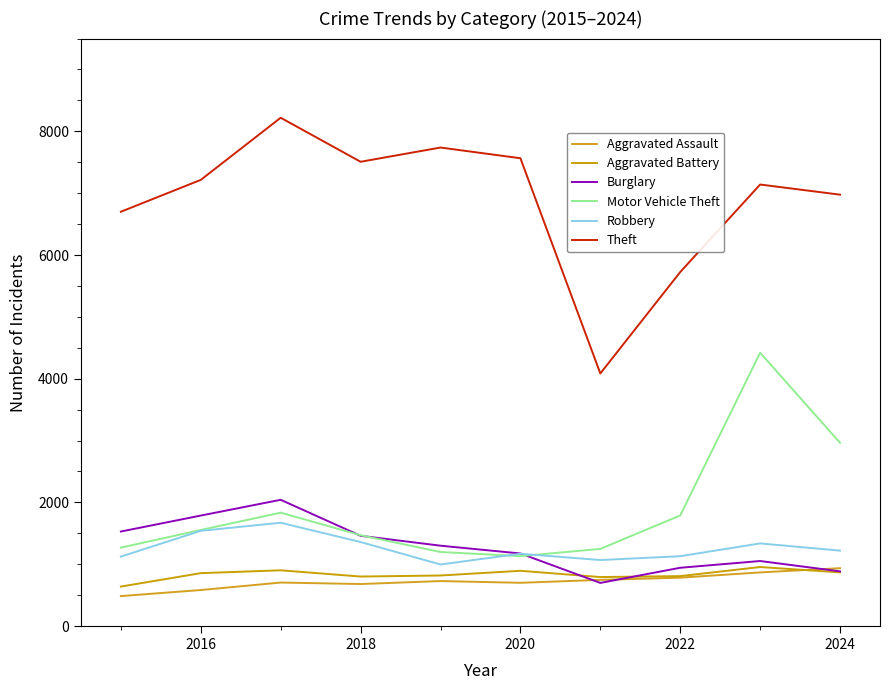

True or false: Aggravated Battery has more than 1 points higher than both neighbors.

True